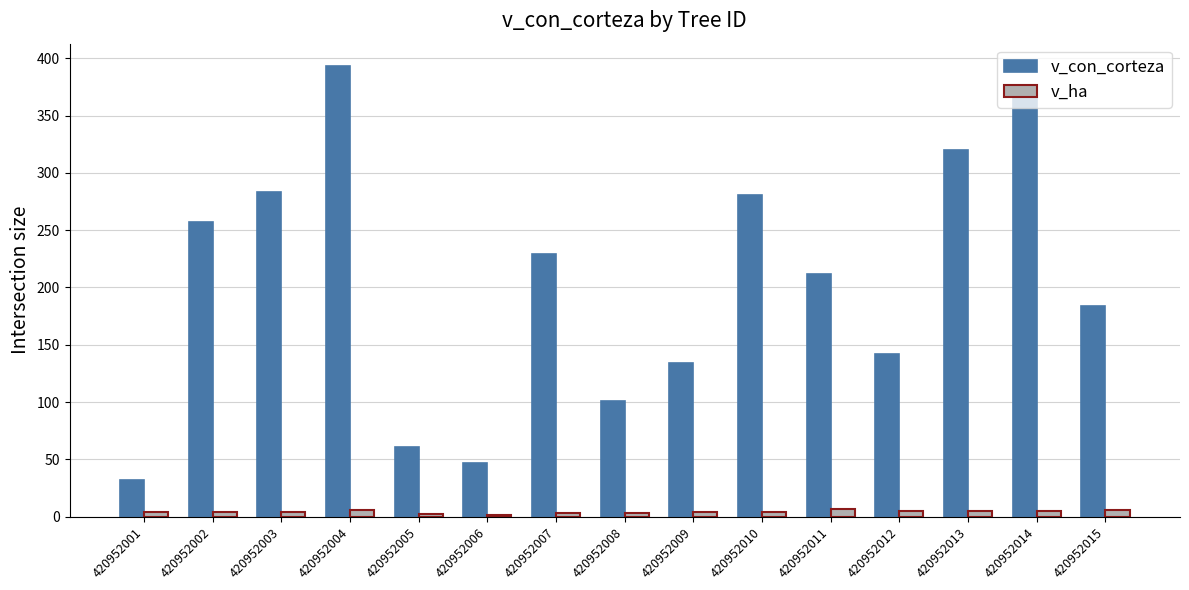

Is the value of v_con_corteza at 420952013 greater than the value of v_ha at 420952005?

Yes